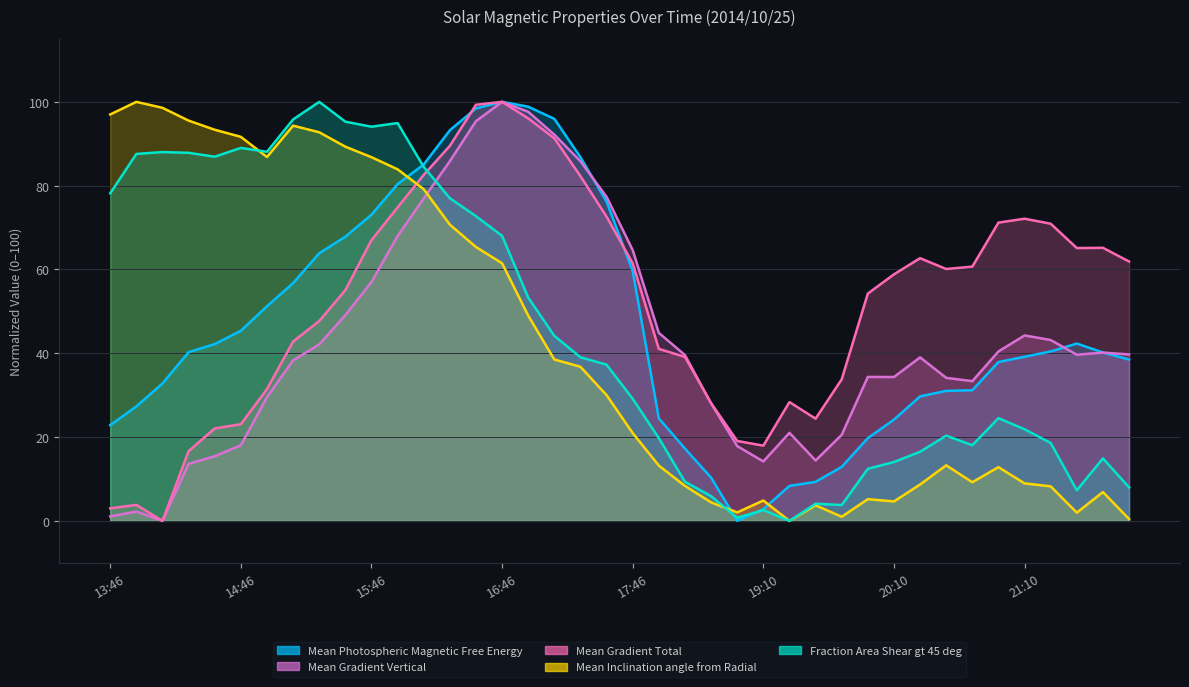

At which category does Mean Gradient Total reach its first local valley?

14:10